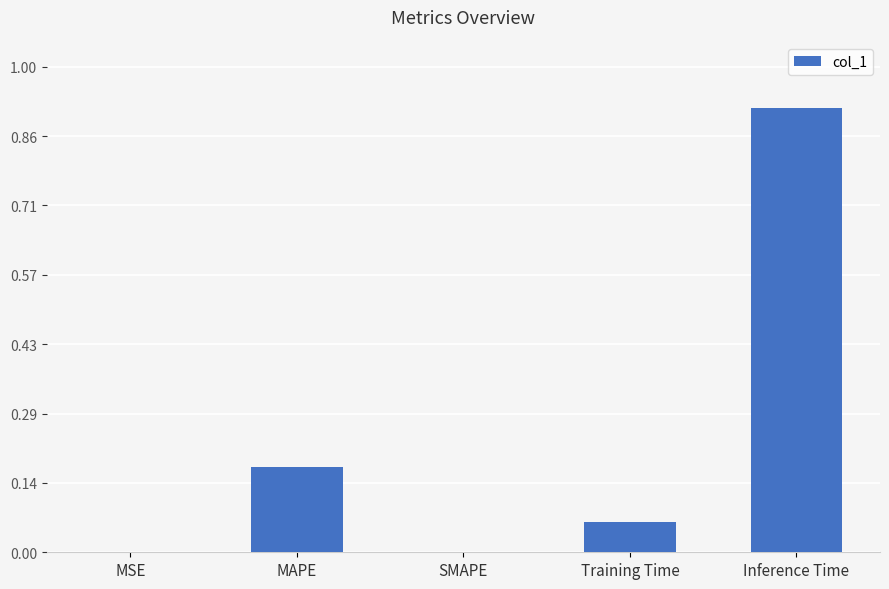

Are the bars horizontal?

No